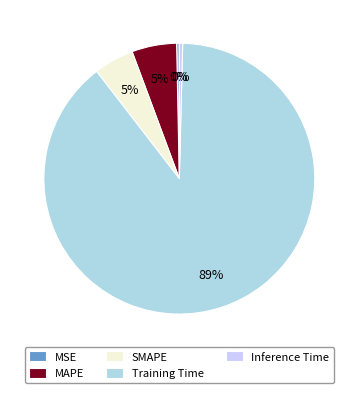

Which category has the biggest portion of the pie?

Training Time